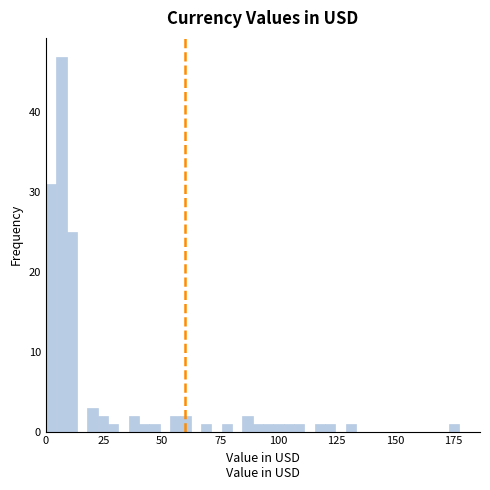

Around what value on the x-axis is the tallest bar? Give the approximate position of its centre, as read against the axis.

5